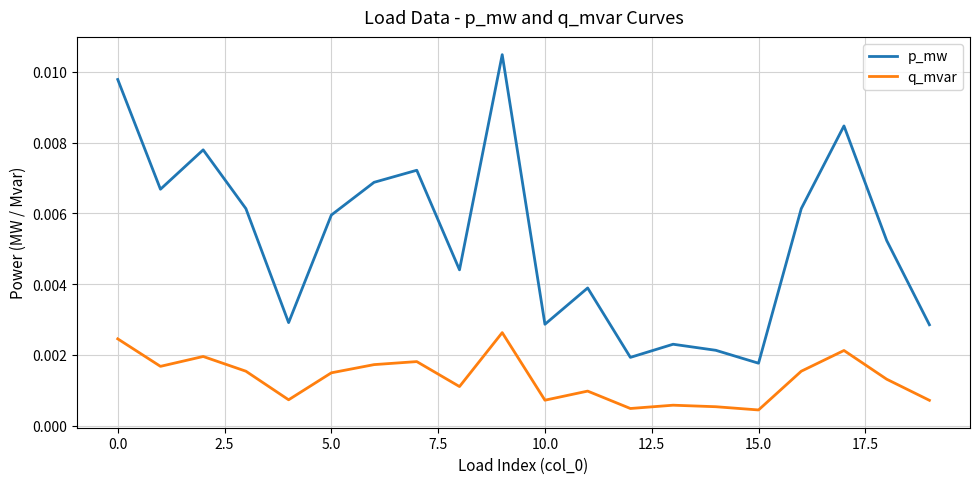

Which series has the widest spread of values?

p_mw